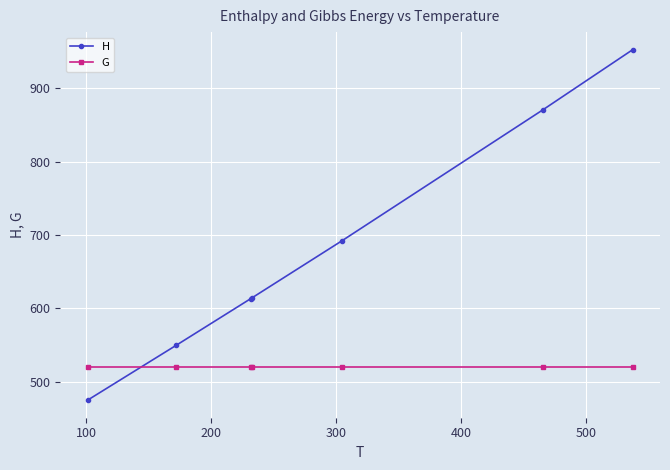

List the series in order of their peak value, lowest first.

G, H